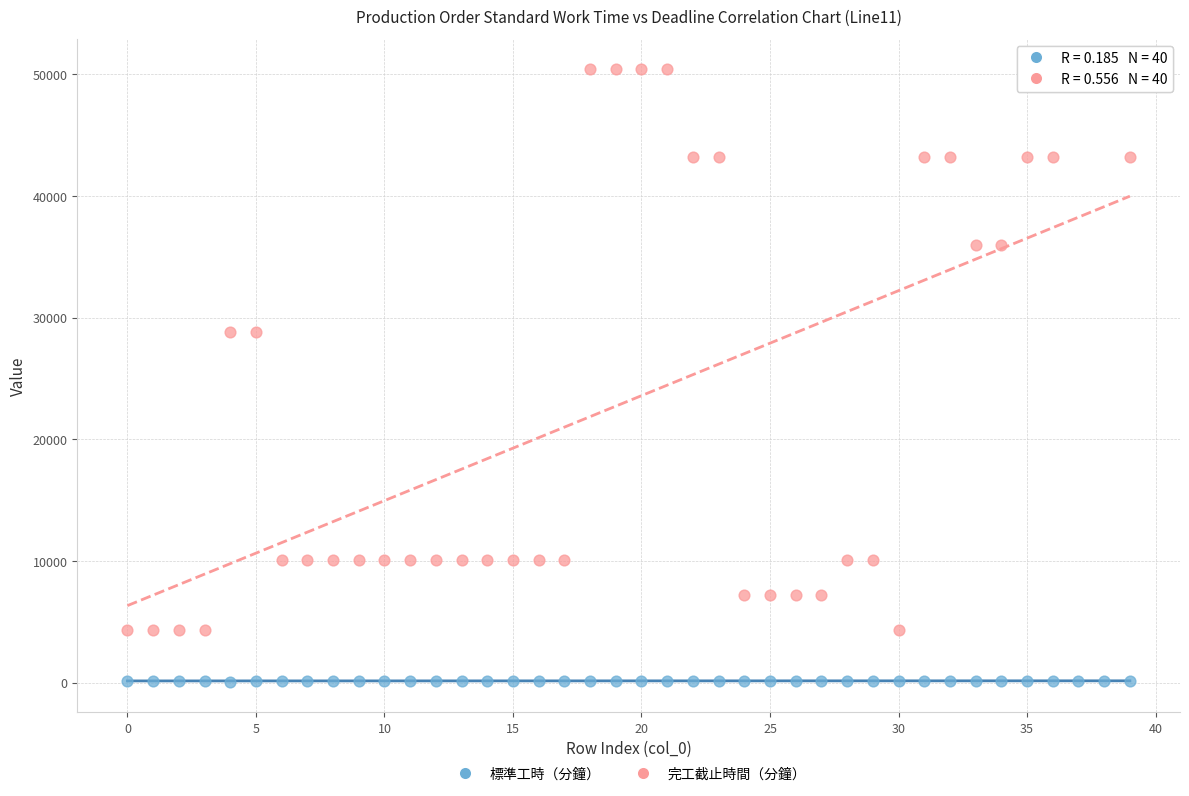

Across all data points, what is the range of Y values (max minus min)?

50320